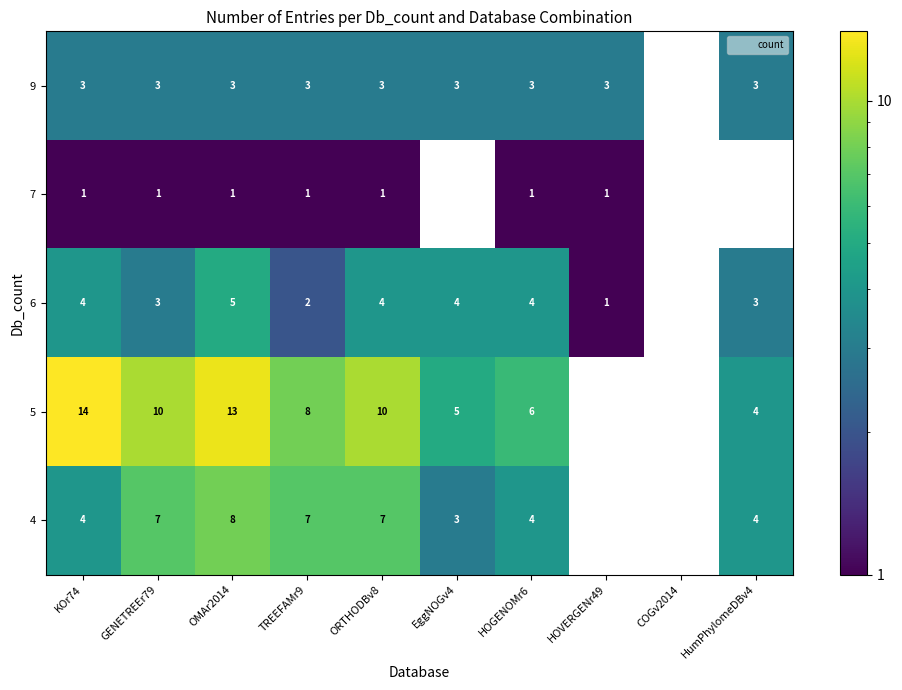

At how many categories does at least one series exceed 0?

9